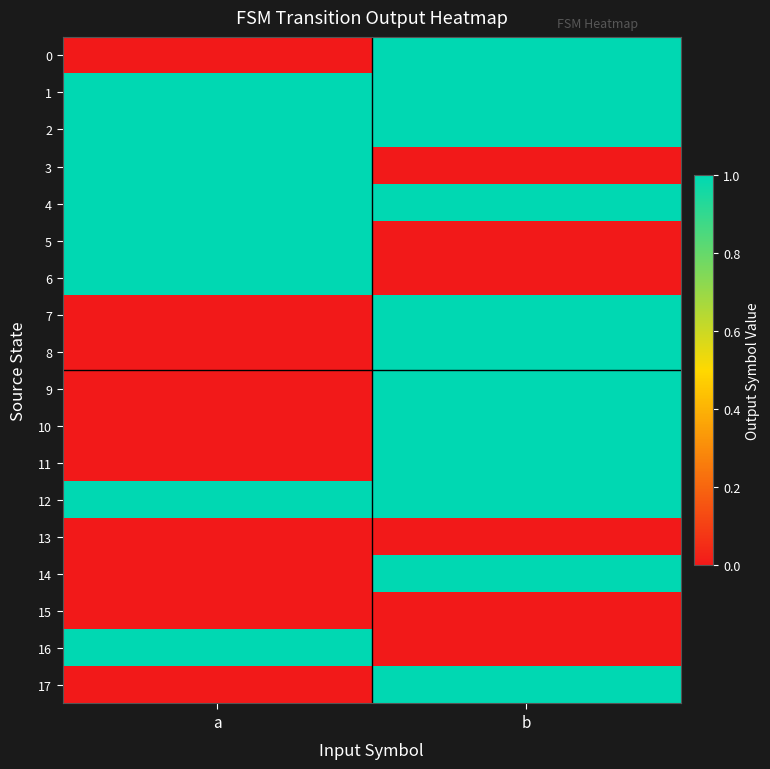

How many distinct data groups are displayed?

18